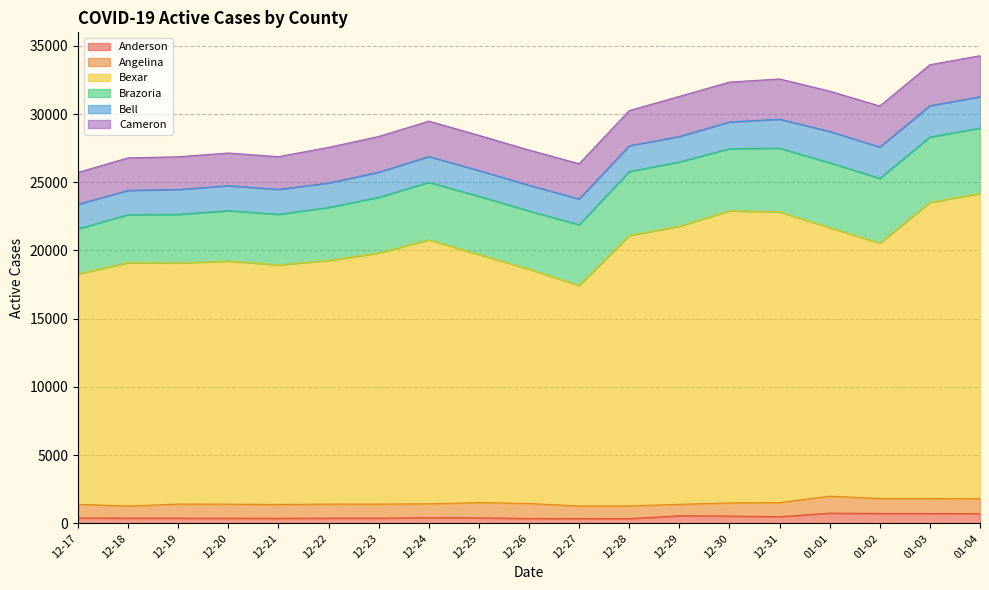

What is the maximum value for Cameron?

3004